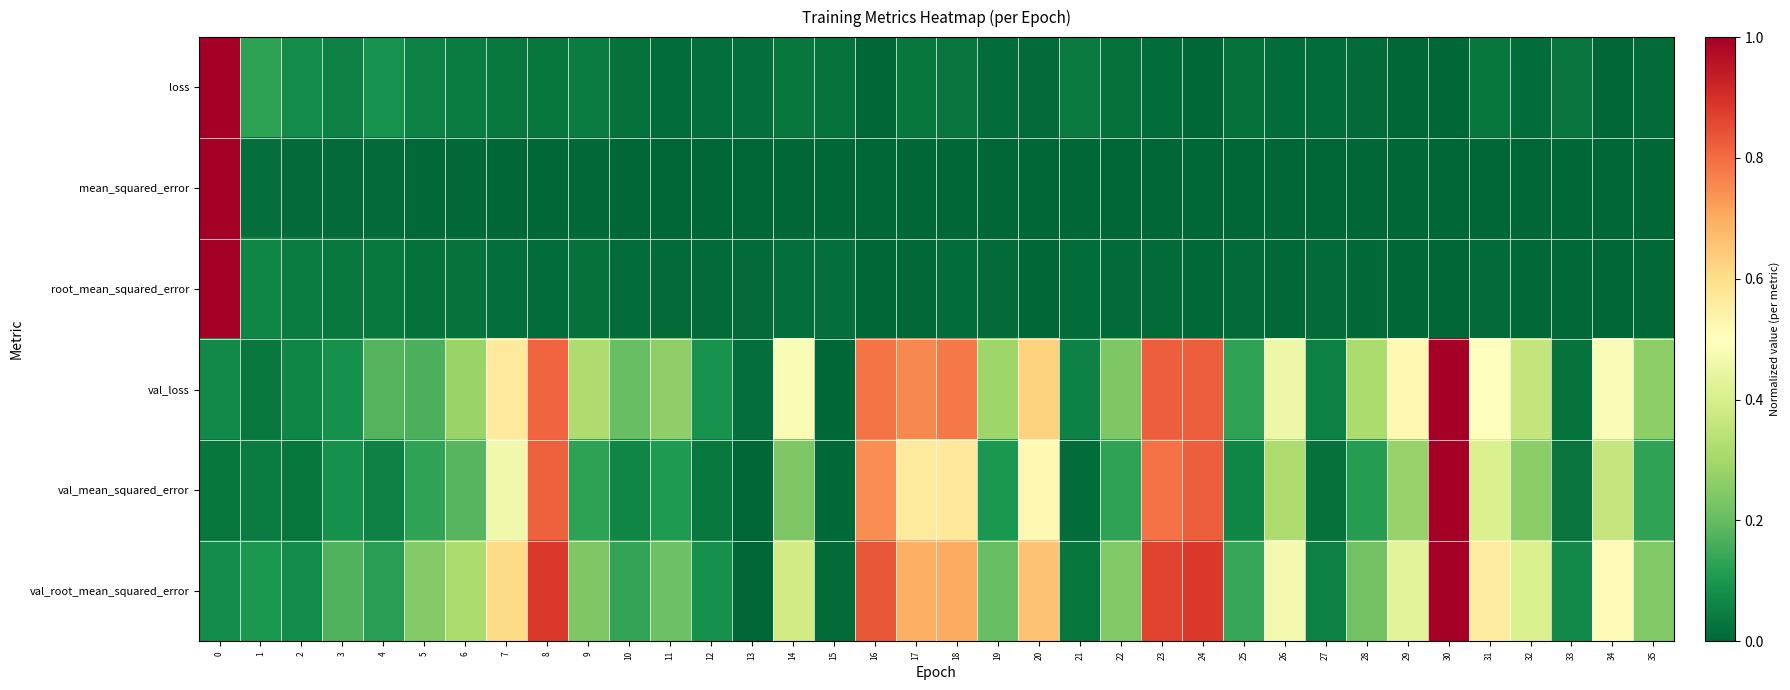

Reading left to right, list all the values displayed in this chart.

loss: 0=1.0	1=0.1	2=0.1	3=0.1	4=0.1	5=0.1	6=0.0	7=0.0	8=0.0	9=0.0	10=0.0	11=0.0	12=0.0	13=0.0	14=0.0	15=0.0	16=0.0	17=0.0	18=0.0	19=0.0	20=0.0	21=0.0	22=0.0	23=0.0	24=0.0	25=0.0	26=0.0	27=0.0	28=0.0	29=0.0	30=0.0	31=0.0	32=0.0	33=0.0	34=0.0	35=0.0
mean_squared_error: 0=1.0	1=0.0	2=0.0	3=0.0	4=0.0	5=0.0	6=0.0	7=0.0	8=0.0	9=0.0	10=0.0	11=0.0	12=0.0	13=0.0	14=0.0	15=0.0	16=0.0	17=0.0	18=0.0	19=0.0	20=0.0	21=0.0	22=0.0	23=0.0	24=0.0	25=0.0	26=0.0	27=0.0	28=0.0	29=0.0	30=0.0	31=0.0	32=0.0	33=0.0	34=0.0	35=0.0
root_mean_squared_error: 0=1.0	1=0.1	2=0.0	3=0.0	4=0.0	5=0.0	6=0.0	7=0.0	8=0.0	9=0.0	10=0.0	11=0.0	12=0.0	13=0.0	14=0.0	15=0.0	16=0.0	17=0.0	18=0.0	19=0.0	20=0.0	21=0.0	22=0.0	23=0.0	24=0.0	25=0.0	26=0.0	27=0.0	28=0.0	29=0.0	30=0.0	31=0.0	32=0.0	33=0.0	34=0.0	35=0.0
val_loss: 0=0.1	1=0.0	2=0.1	3=0.1	4=0.2	5=0.2	6=0.3	7=0.6	8=0.8	9=0.3	10=0.2	11=0.3	12=0.1	13=0.0	14=0.5	15=0.0	16=0.8	17=0.8	18=0.8	19=0.3	20=0.6	21=0.1	22=0.2	23=0.8	24=0.8	25=0.1	26=0.5	27=0.1	28=0.3	29=0.5	30=1.0	31=0.5	32=0.4	33=0.0	34=0.5	35=0.3
val_mean_squared_error: 0=0.0	1=0.0	2=0.0	3=0.1	4=0.1	5=0.1	6=0.2	7=0.5	8=0.8	9=0.1	10=0.1	11=0.1	12=0.0	13=0.0	14=0.2	15=0.0	16=0.7	17=0.6	18=0.6	19=0.1	20=0.5	21=0.0	22=0.1	23=0.8	24=0.8	25=0.1	26=0.3	27=0.0	28=0.1	29=0.3	30=1.0	31=0.4	32=0.3	33=0.0	34=0.4	35=0.1
val_root_mean_squared_error: 0=0.1	1=0.1	2=0.1	3=0.2	4=0.1	5=0.2	6=0.3	7=0.6	8=0.9	9=0.2	10=0.1	11=0.2	12=0.1	13=0.0	14=0.4	15=0.0	16=0.8	17=0.7	18=0.7	19=0.2	20=0.7	21=0.0	22=0.2	23=0.9	24=0.9	25=0.1	26=0.5	27=0.1	28=0.2	29=0.4	30=1.0	31=0.6	32=0.4	33=0.1	34=0.5	35=0.2